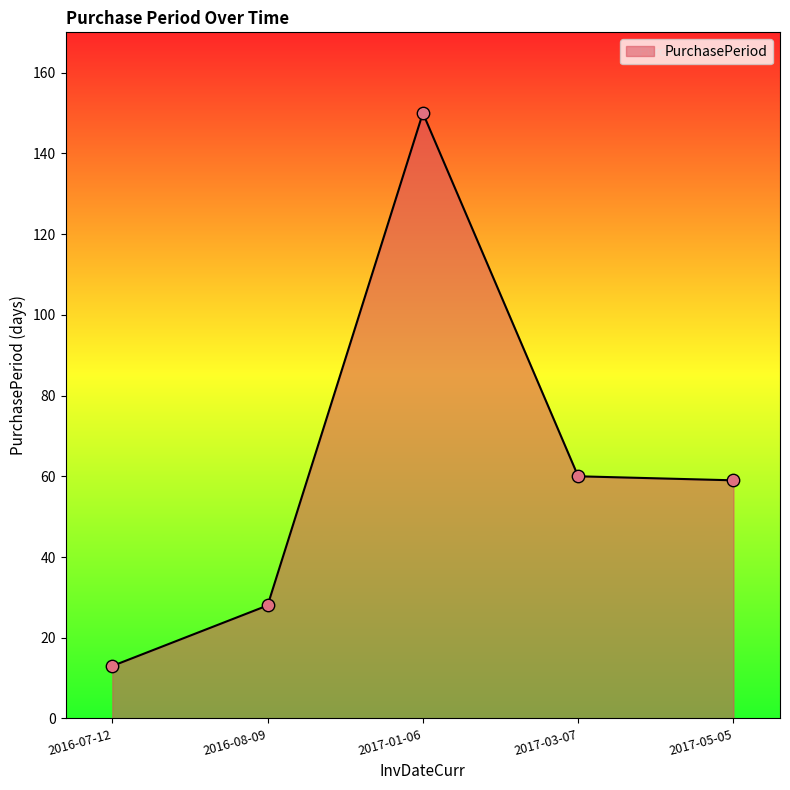

What is the change in value from 2017-01-06 to 2017-05-05?

-91